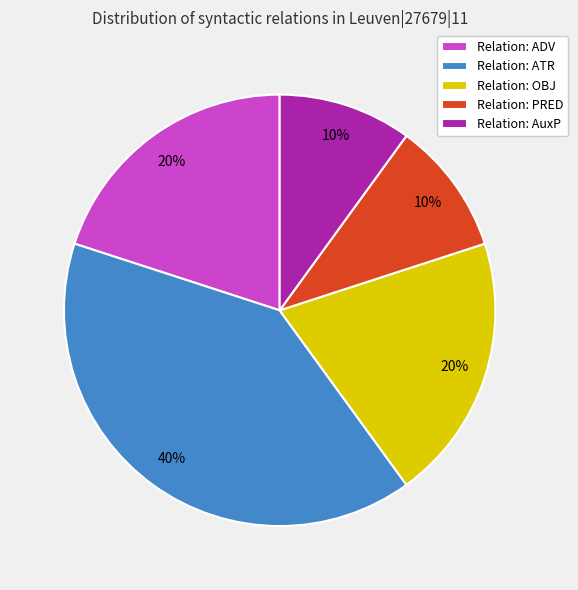

Count the number of slices in the pie.

5